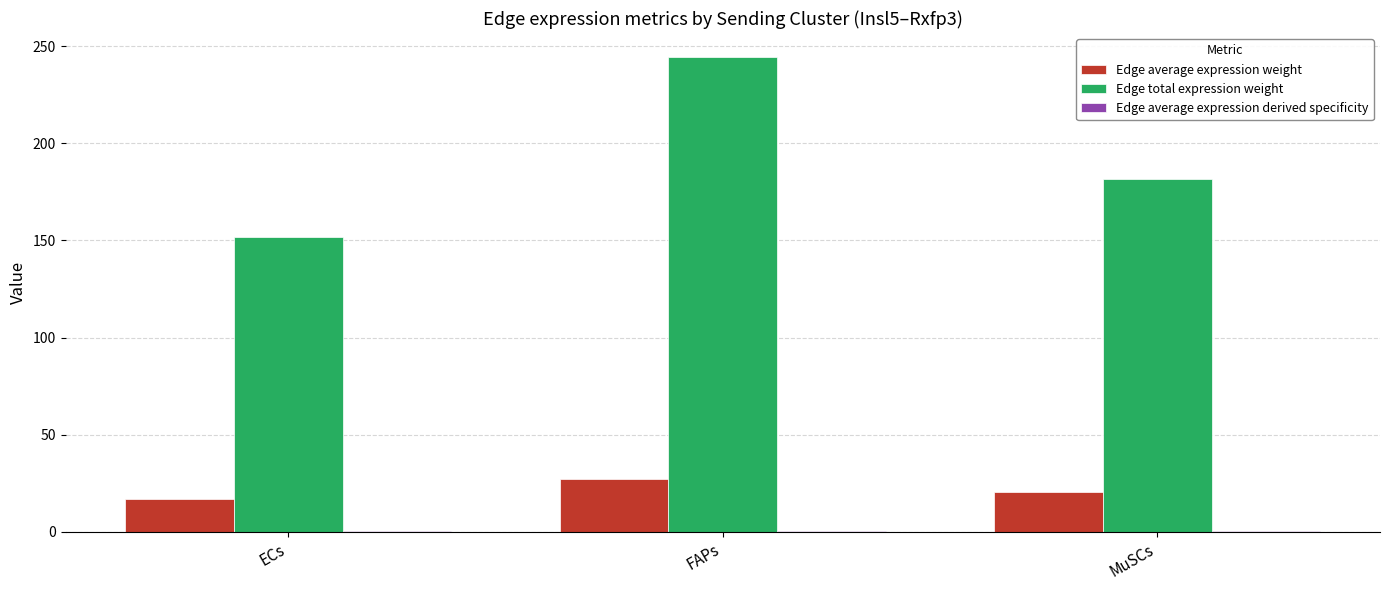

At which label is Edge total expression weight closest to 198?

MuSCs